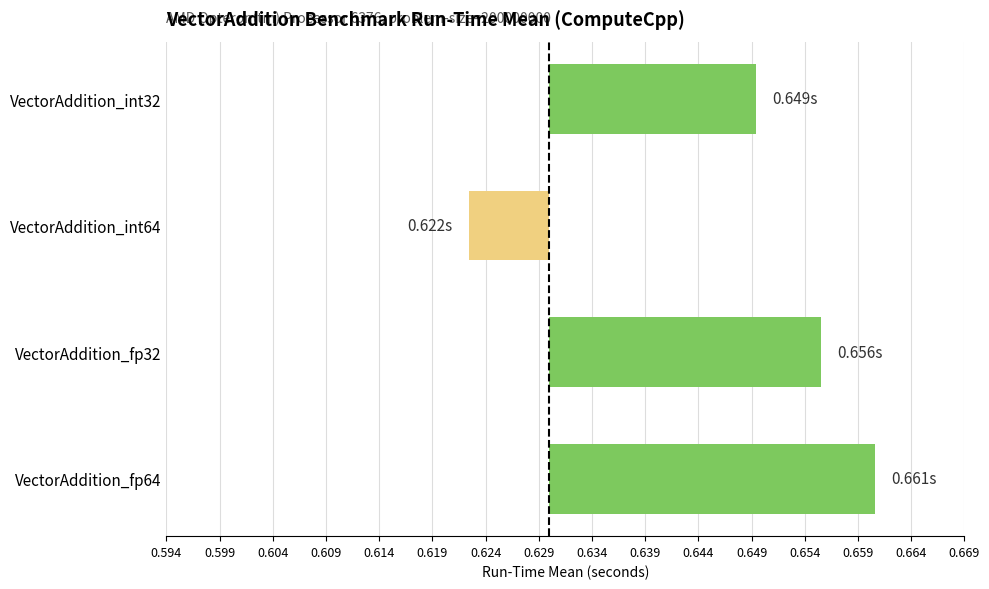

Does the chart contain any negative values?

Yes